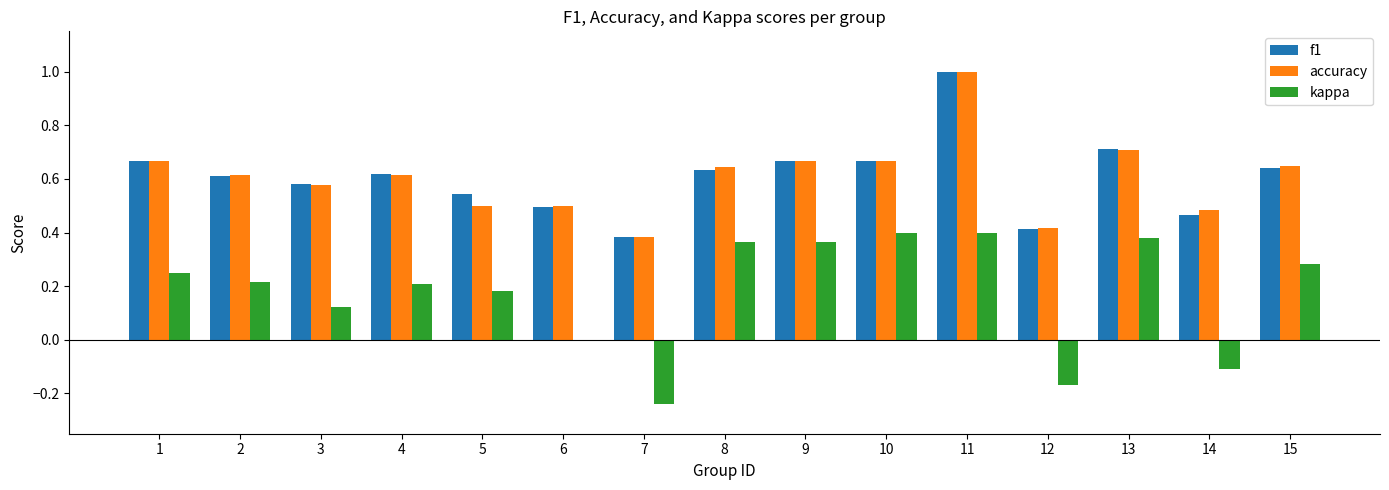

How many categories are shown in the chart?

15